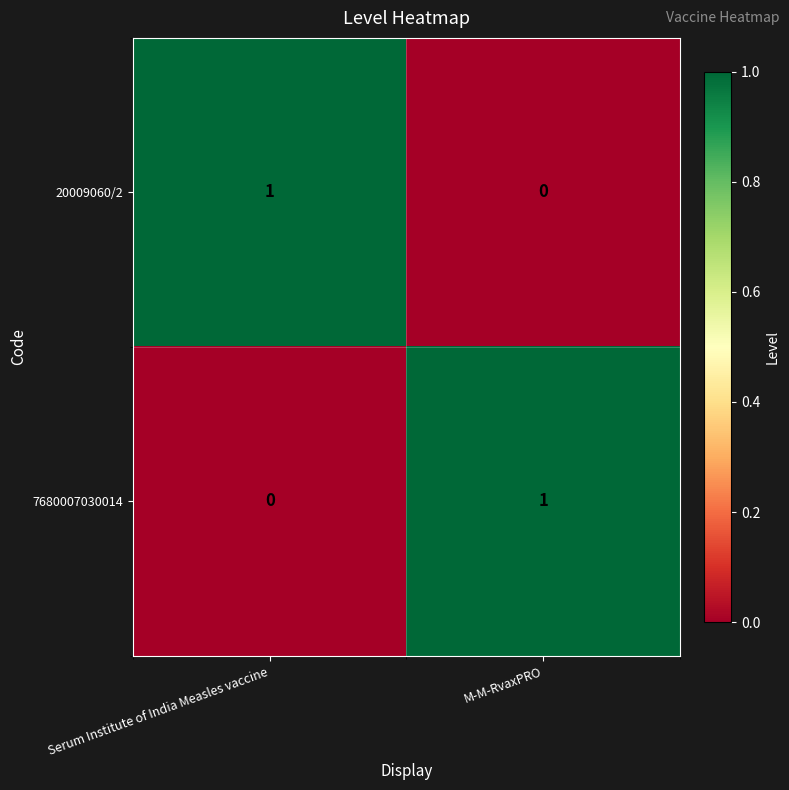

At which label does 20009060/2 reach its peak?

Serum Institute of India Measles vaccine